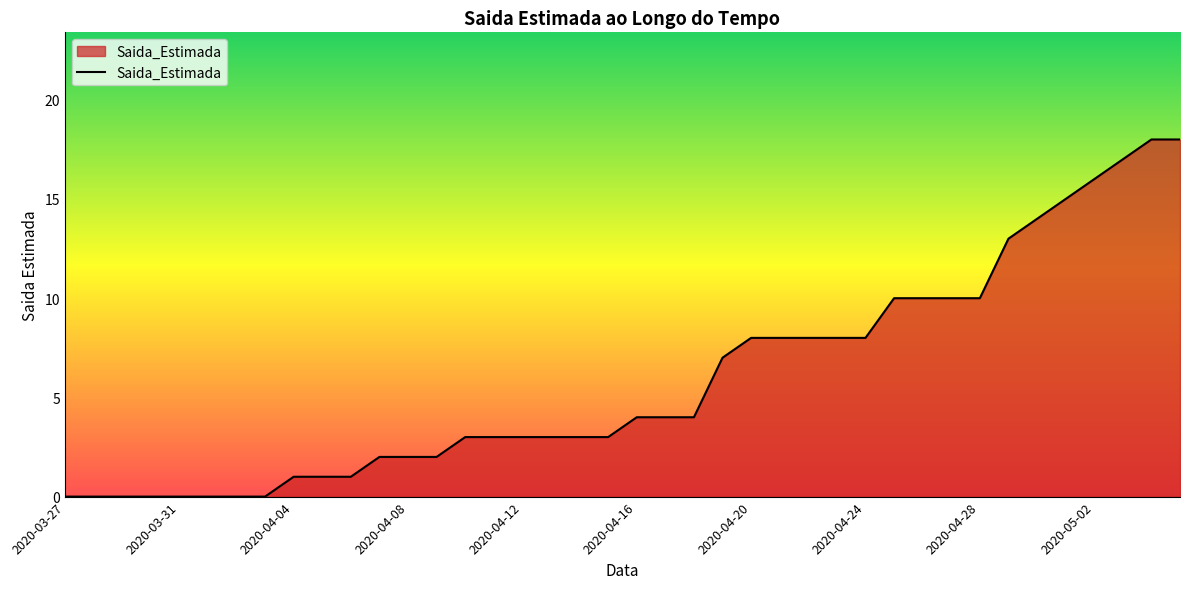

What is the greatest value displayed?

18